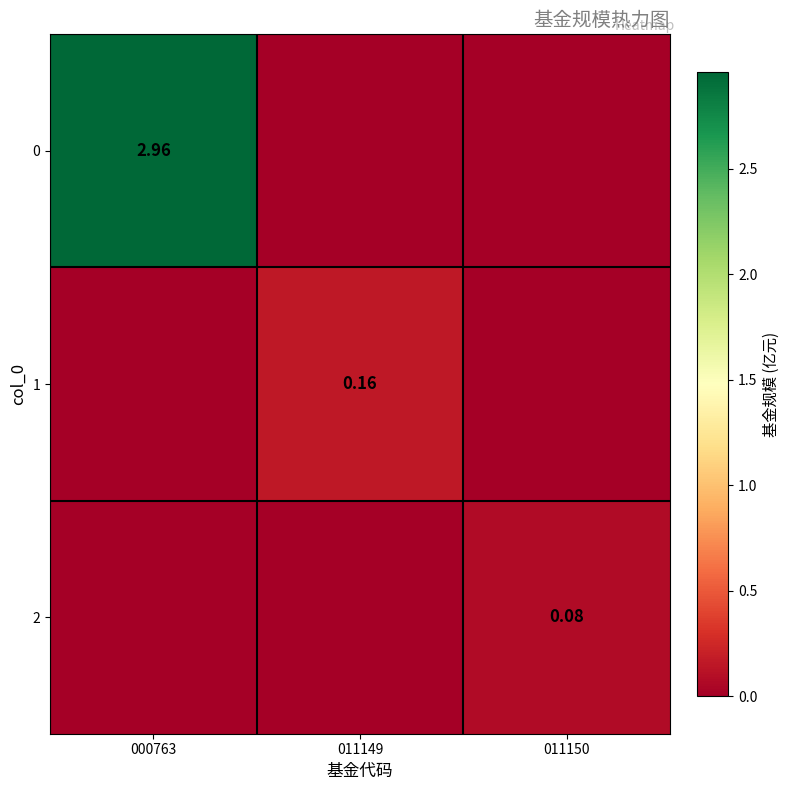

Is the value of 1 at 011149 greater than the value of 0 at 000763?

No